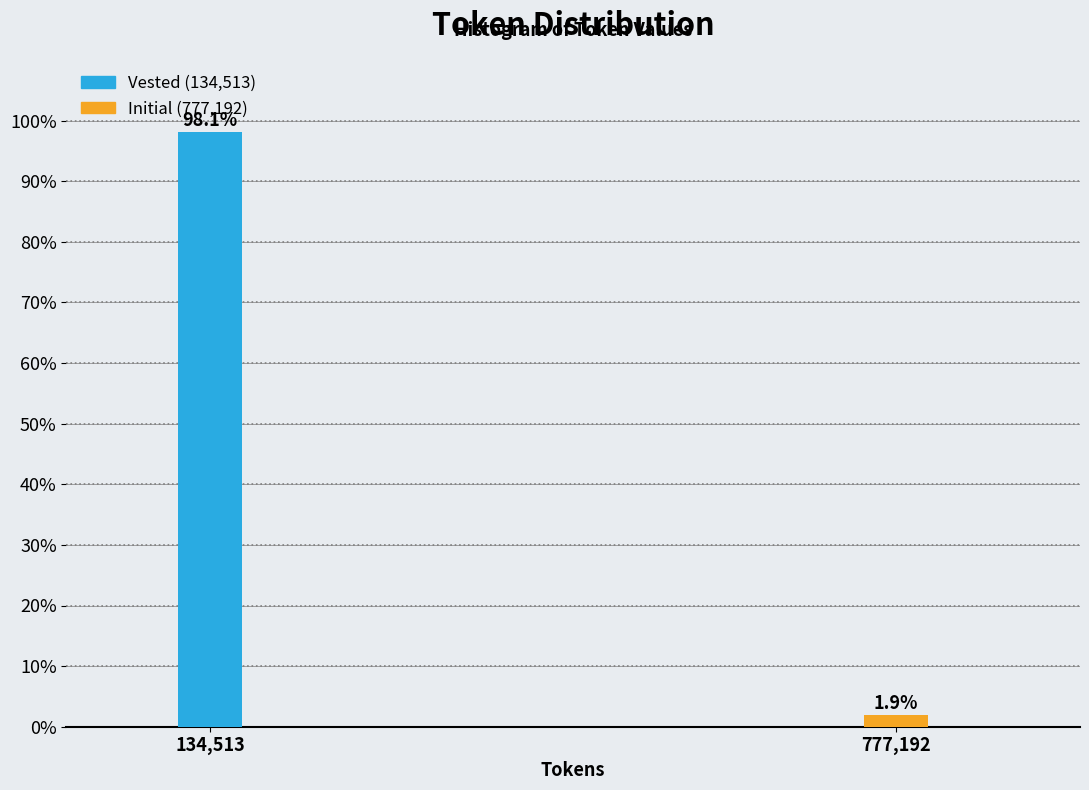

Reading left to right, extract all data points from this chart.

98.1	1.9